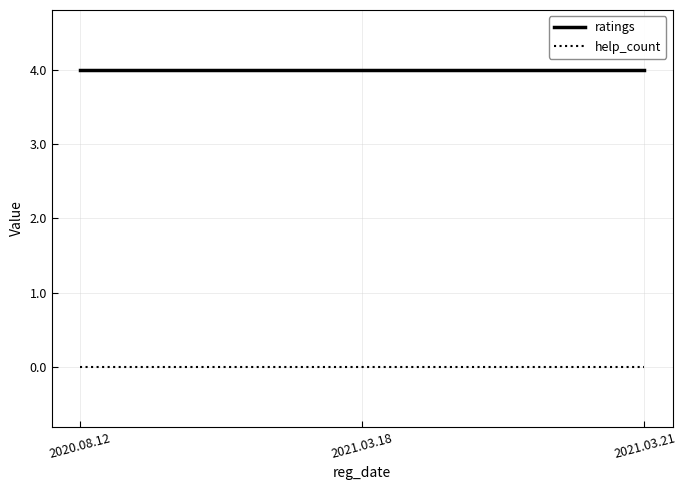

Rank the series at 2020.08.12 from lowest to highest value.

help_count, ratings